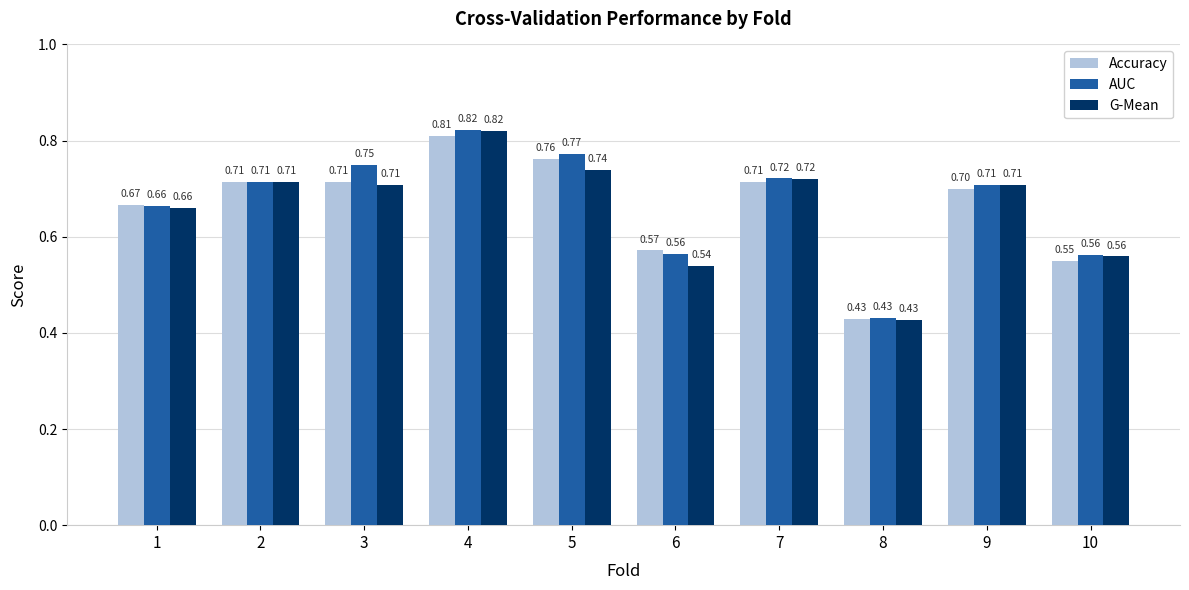

The value of G-Mean at 5 is 0.7. True or false?

True